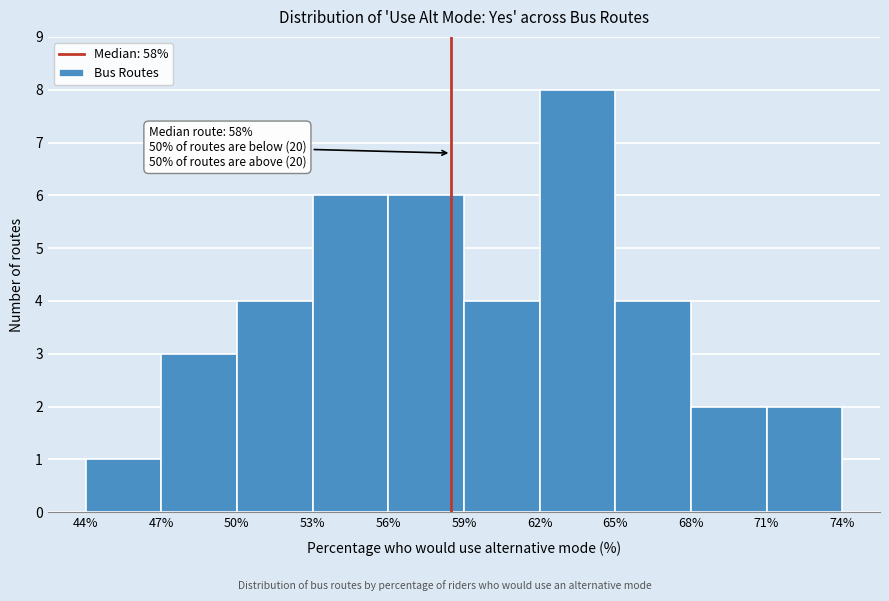

Which range on the x-axis has the tallest bar?

62% to 65%